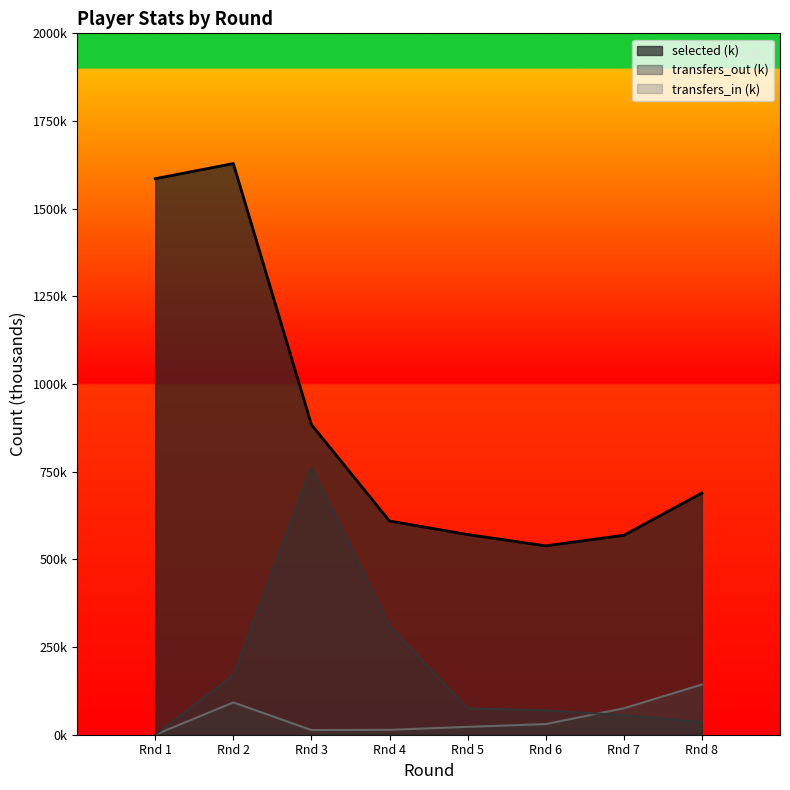

Between Rnd 8 and Rnd 3, which is larger?

Rnd 3